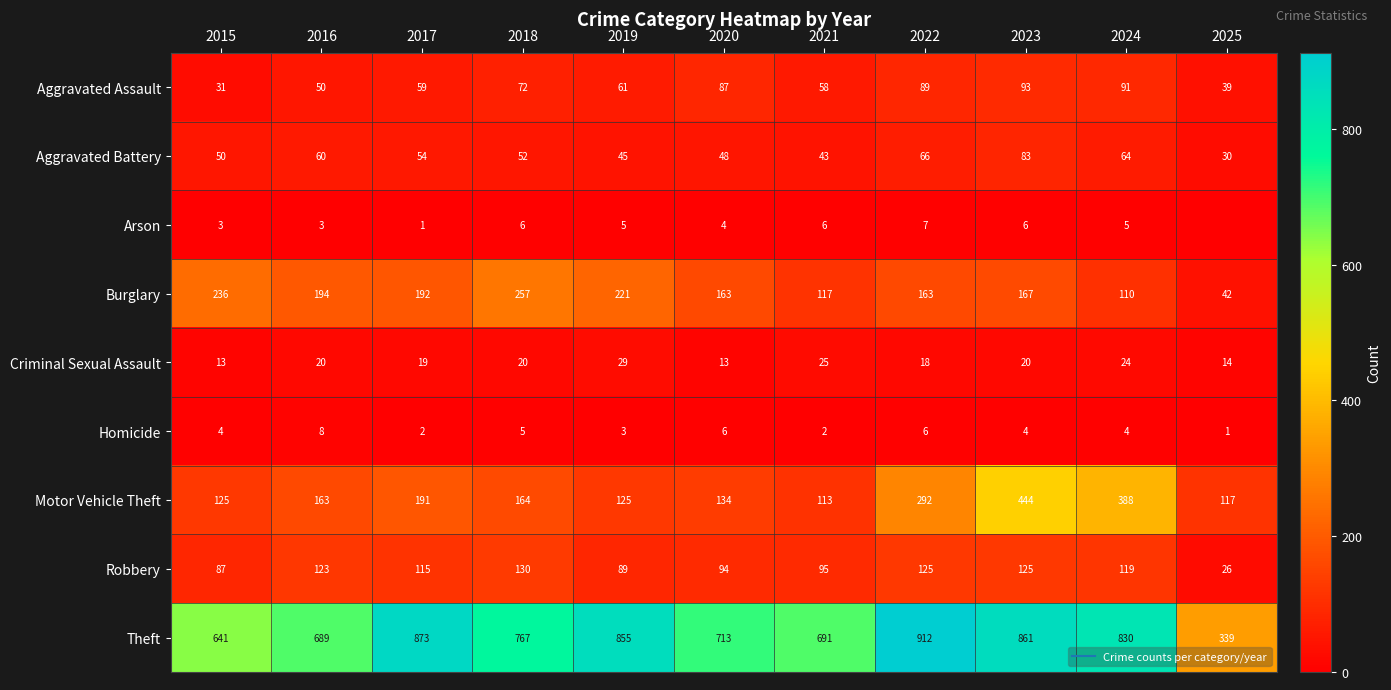

At which category is the sum across all series the highest?

2023